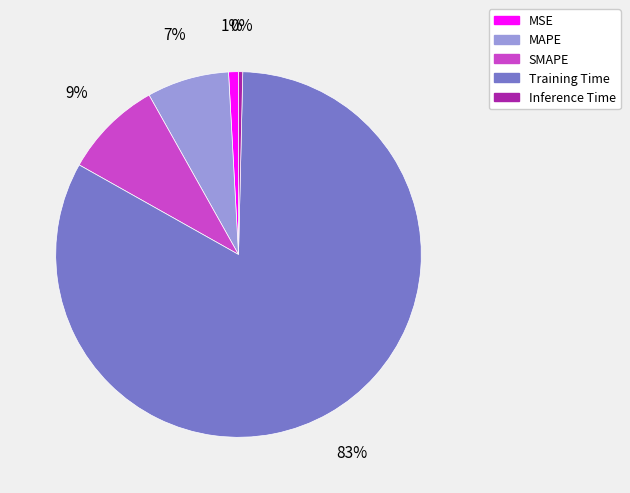

Which category accounts for the majority?

Training Time